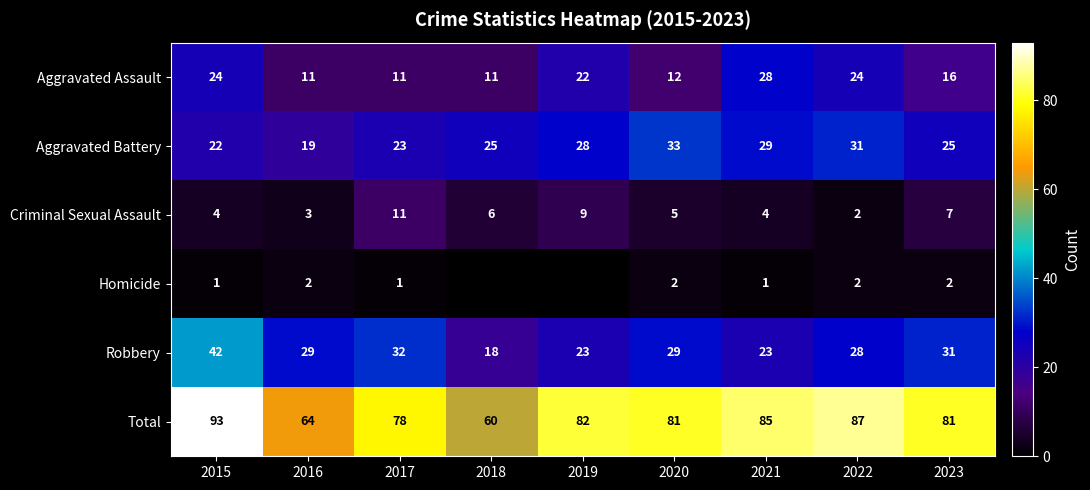

What is the spread (max minus min) of values at 2015?

92